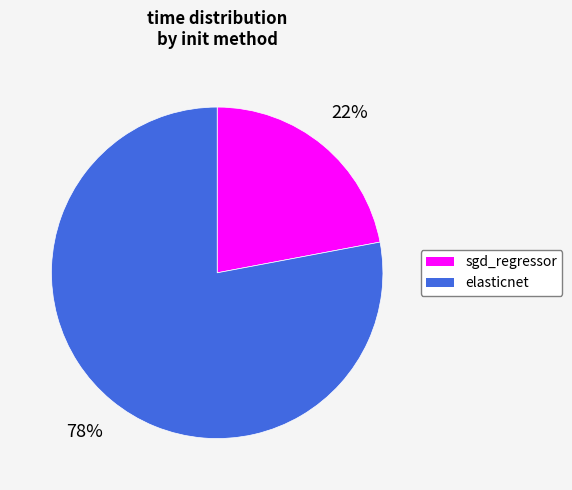

Is there a majority slice in this chart?

Yes